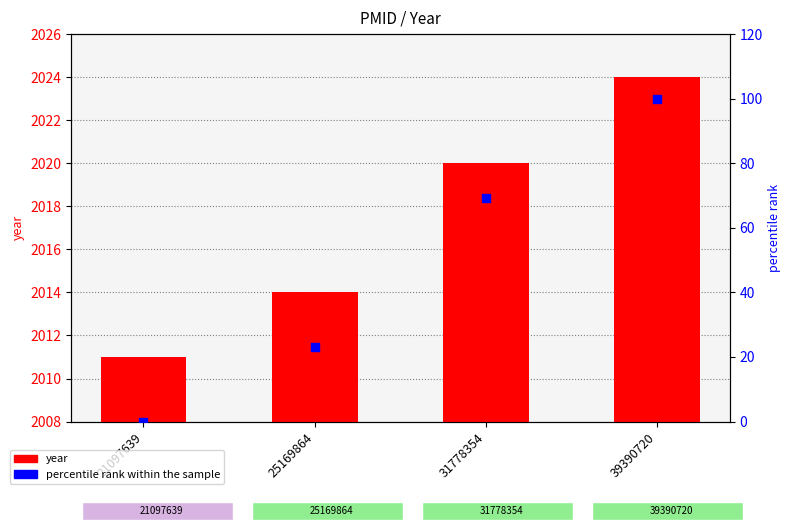

Is the value of percentile rank within the sample at 21097639 greater than the value of year at 21097639?

No